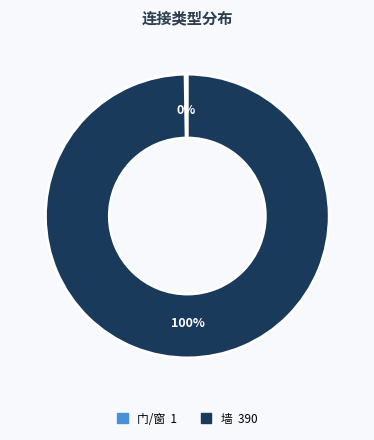

What percentage is the 墙 slice, to the nearest percent?

100%